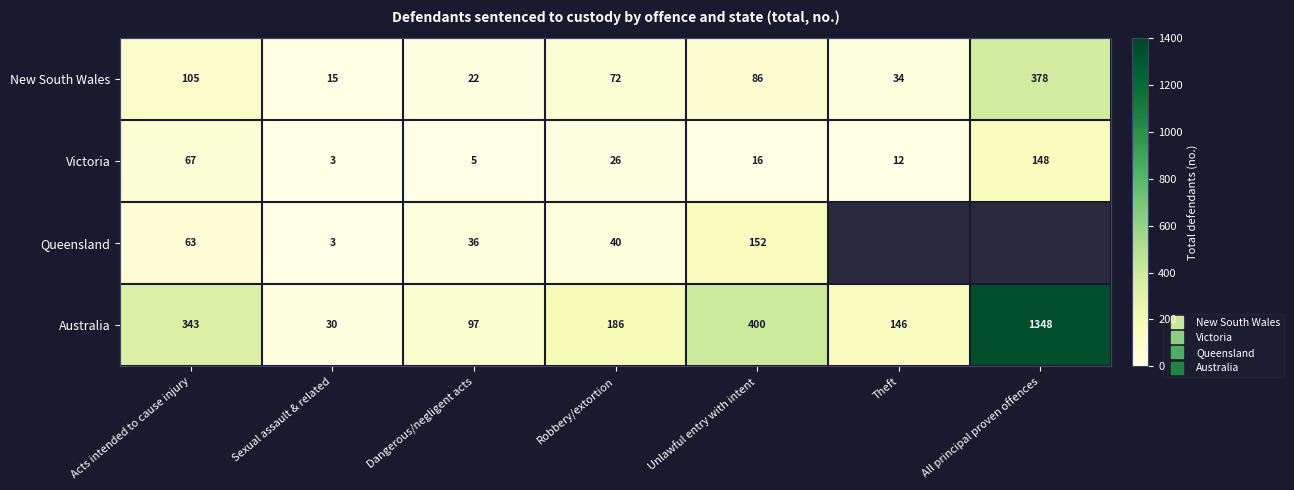

Is it true that Australia equals 87.5 at Theft?

False